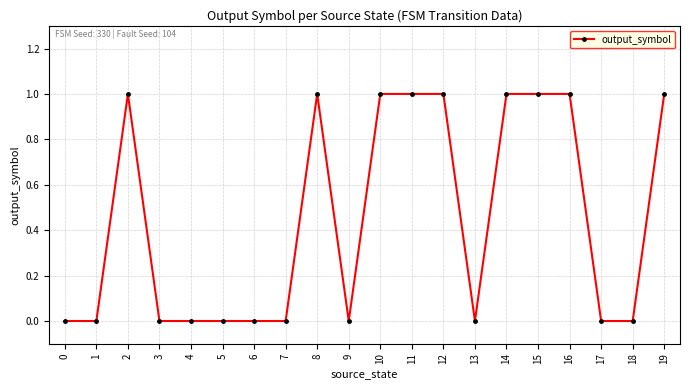

Reading left to right, transcribe all the data shown in this chart.

0=0	1=0	2=1	3=0	4=0	5=0	6=0	7=0	8=1	9=0	10=1	11=1	12=1	13=0	14=1	15=1	16=1	17=0	18=0	19=1